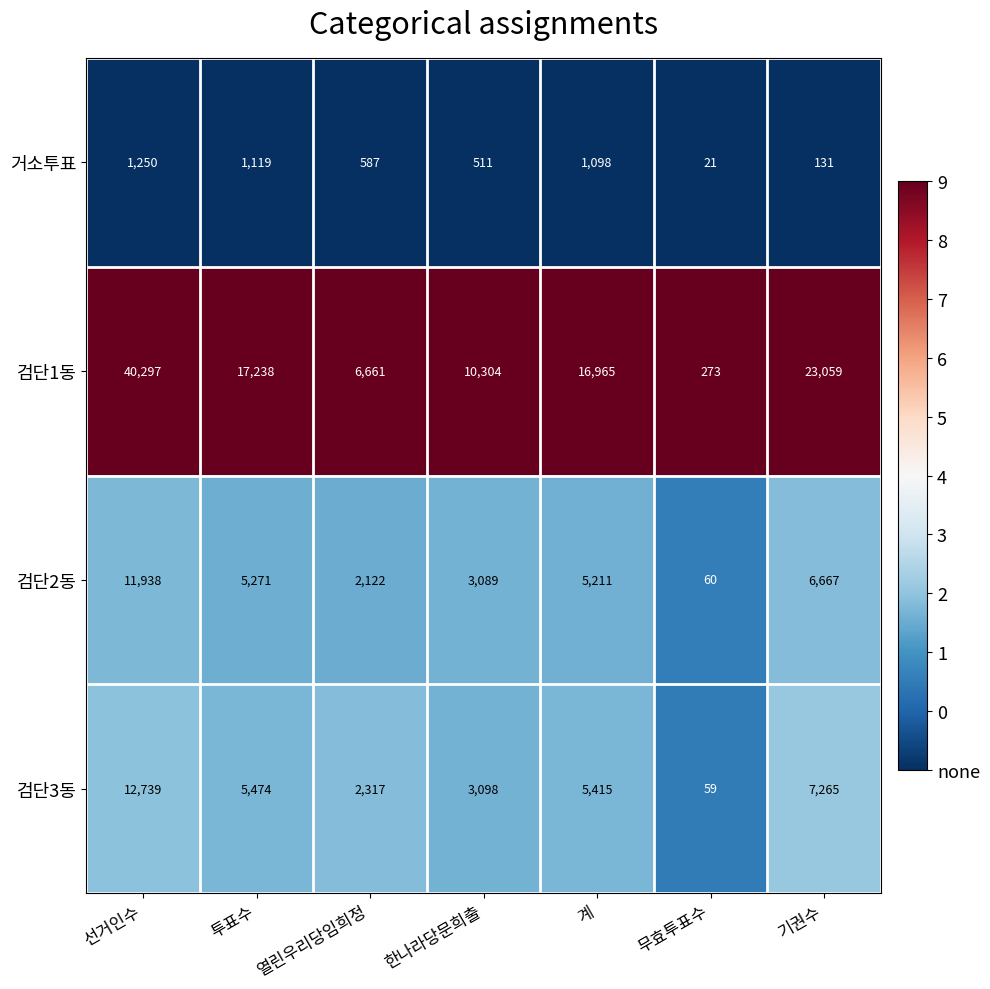

Which series has the largest total across all categories?

검단1동